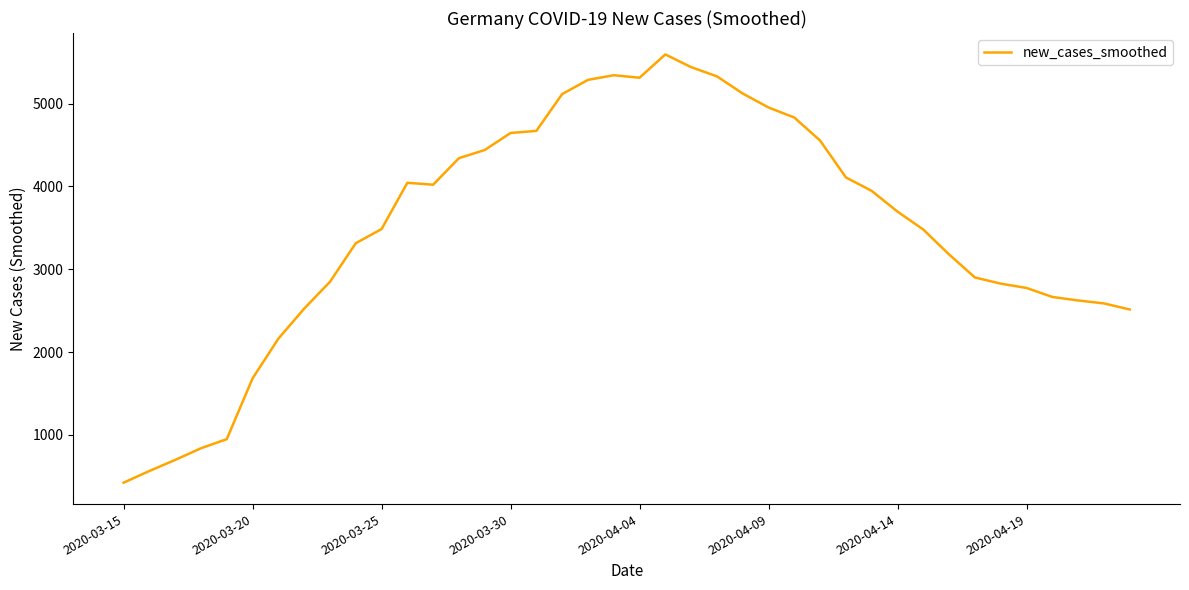

What is the difference between the maximum and minimum values?

5174.1